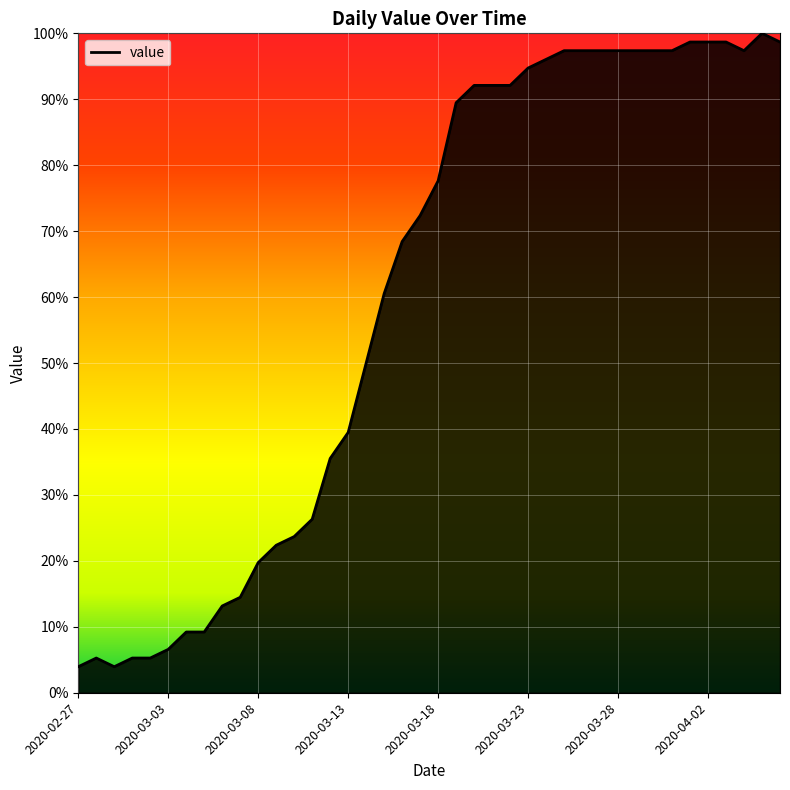

What is the difference between the maximum and minimum values?

96.1